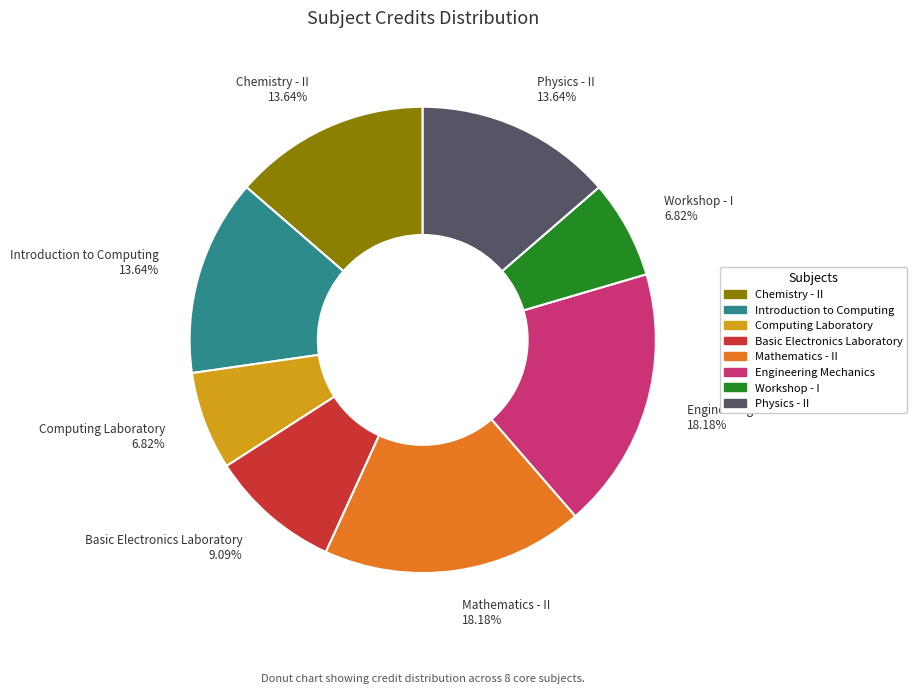

Is Introduction to Computing the majority of the pie?

No